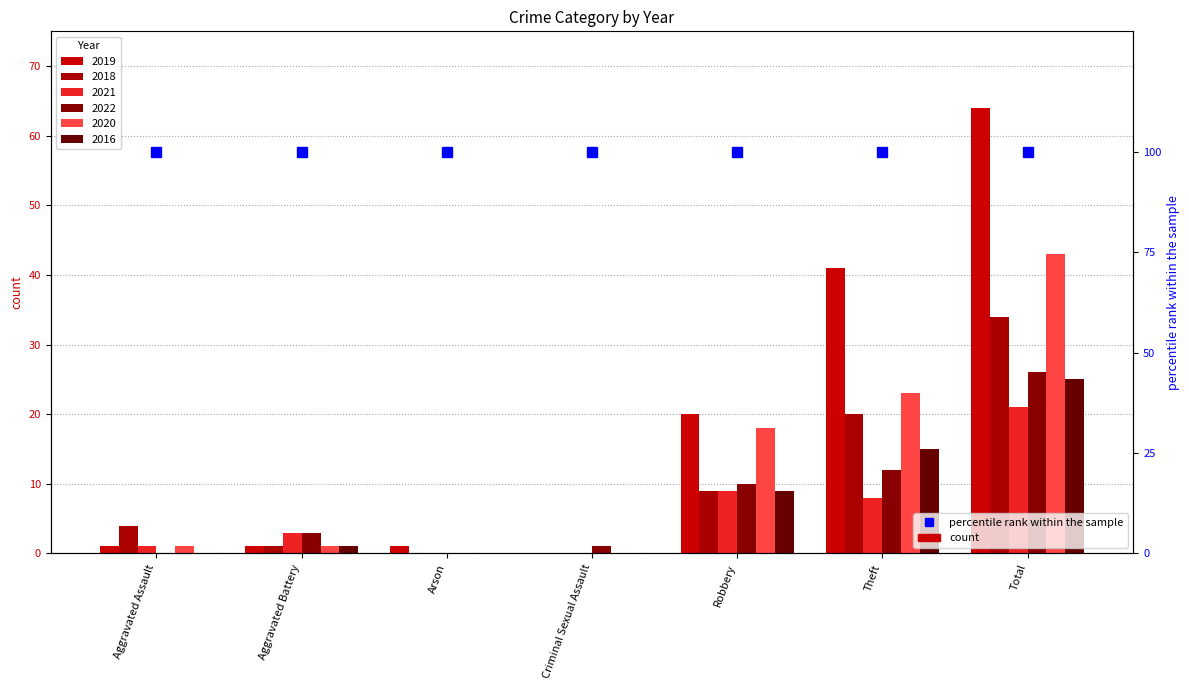

Which category has the highest value in the 2018 series?

Total